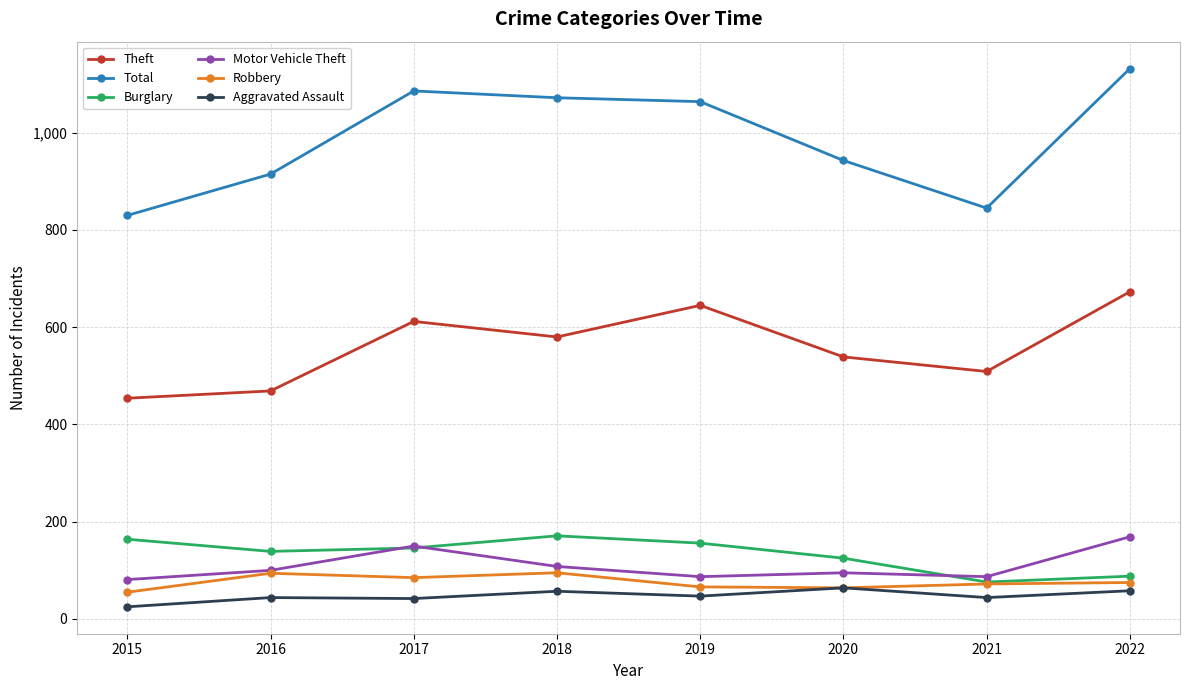

What is the minimum value shown in the chart?

25